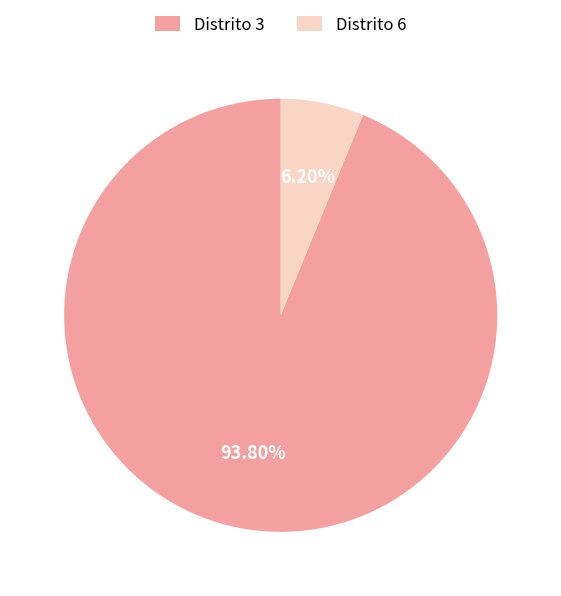

Which has a higher value, Distrito 6 or Distrito 3?

Distrito 3